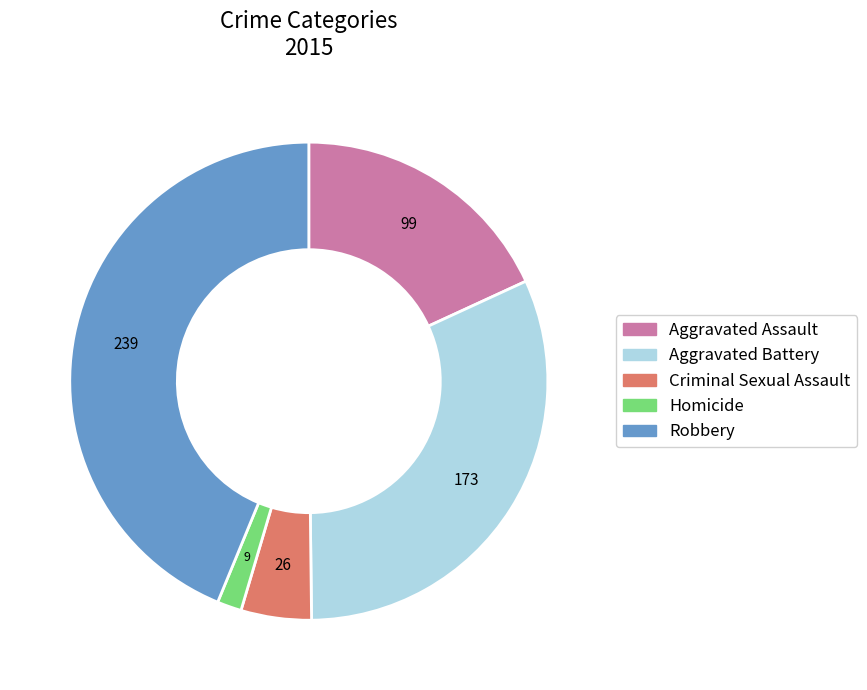

Is there a majority slice in this chart?

No